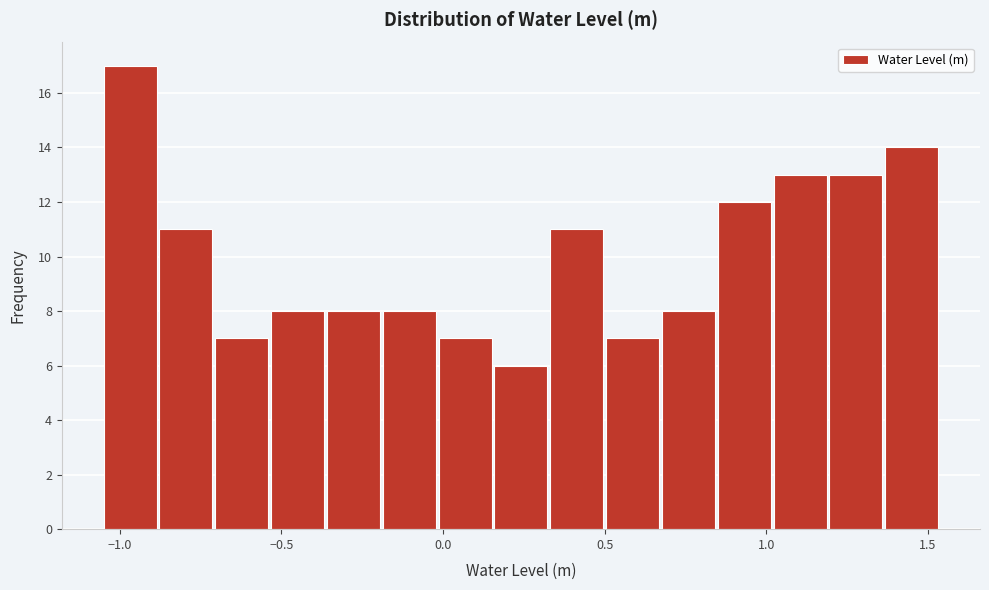

Read against the x-axis, roughly where is the centre of the tallest bar?

-0.95